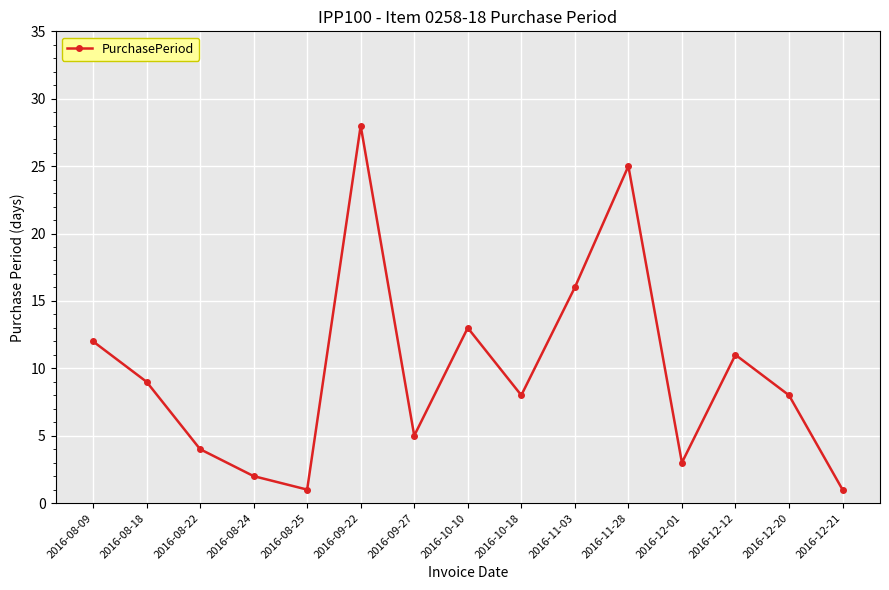

Where is the first local maximum?

2016-09-22